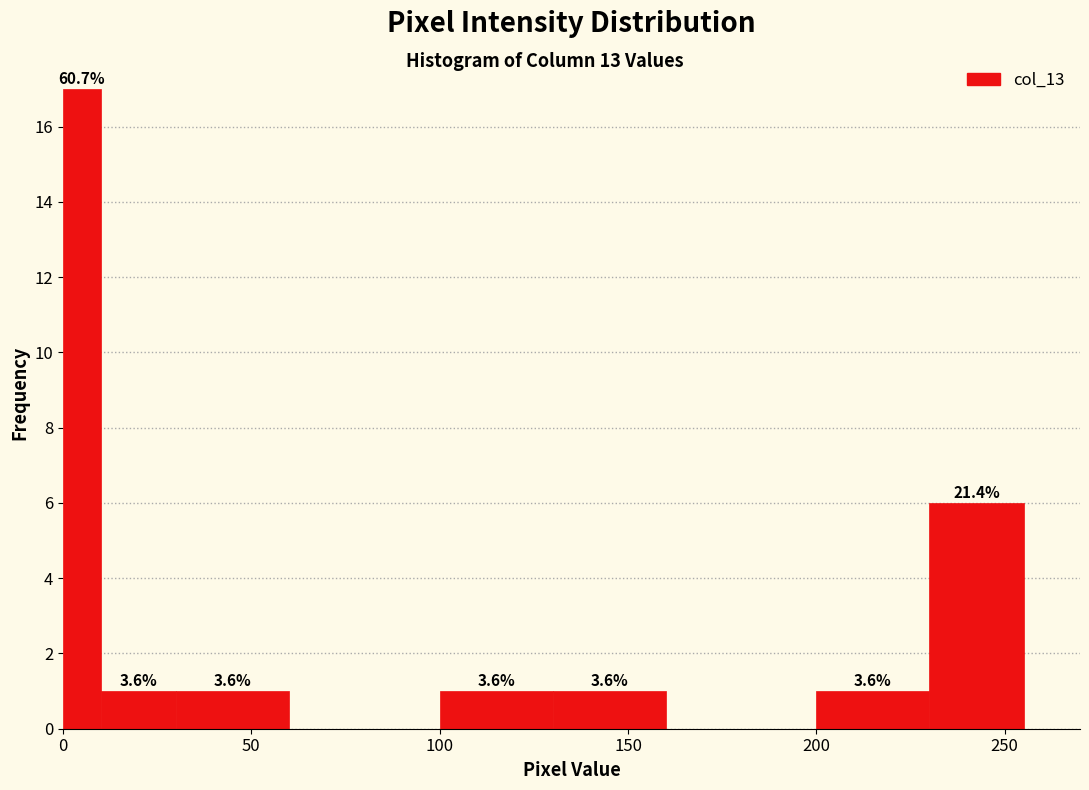

Read against the x-axis, roughly where is the centre of the tallest bar?

5